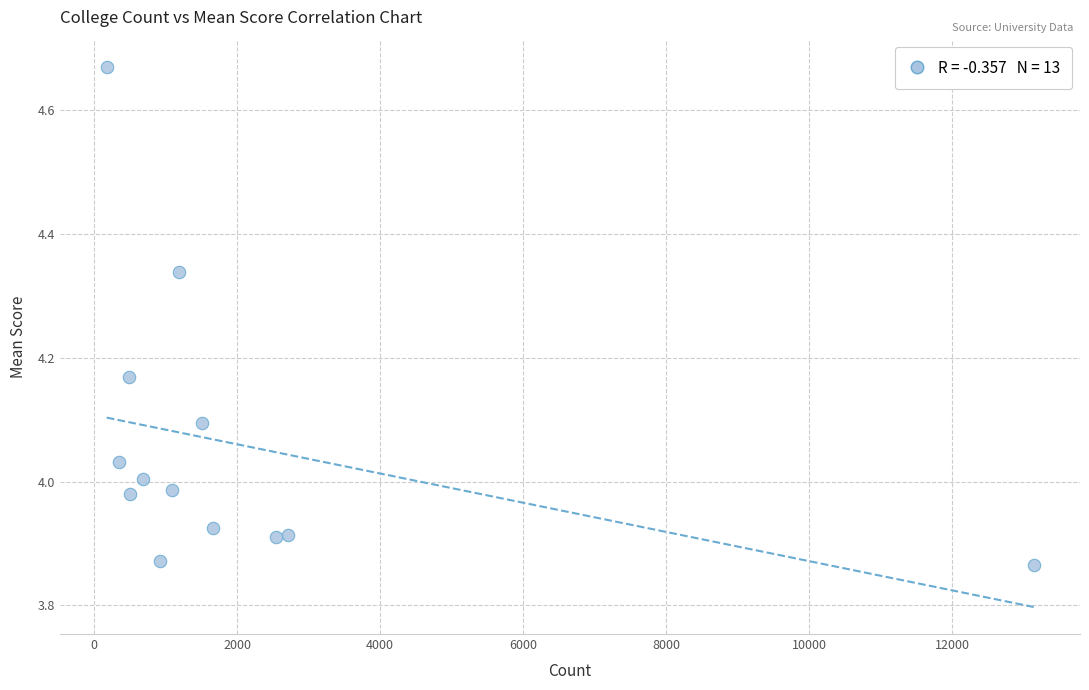

What is the range of X values (max minus min)?

12963.0